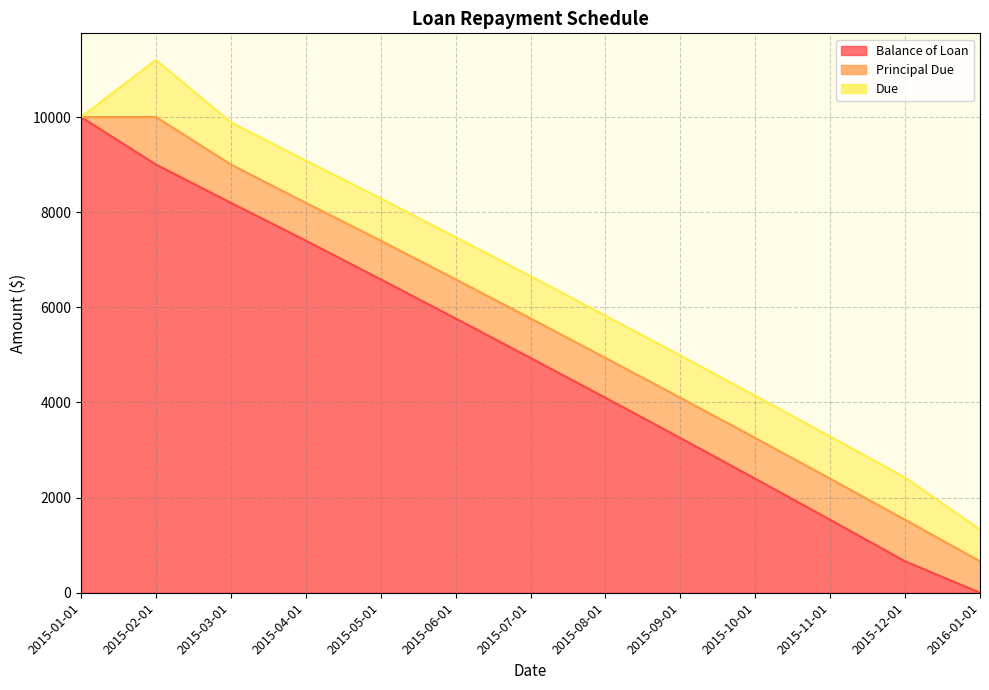

Reading left to right, transcribe all the data shown in this chart.

Balance of Loan: 2015-01-01=10000.0	2015-02-01=9002.3	2015-03-01=8197.5	2015-04-01=7402.2	2015-05-01=6587.5	2015-06-01=5766.9	2015-07-01=4936.1	2015-08-01=4098.7	2015-09-01=3252.7	2015-10-01=2397.0	2015-11-01=1533.7	2015-12-01=661.1	2016-01-01=0.0
Principal Due: 2015-01-01=0.0	2015-02-01=997.7	2015-03-01=804.9	2015-04-01=795.2	2015-05-01=814.7	2015-06-01=820.7	2015-07-01=830.8	2015-08-01=837.4	2015-09-01=846.0	2015-10-01=855.6	2015-11-01=863.3	2015-12-01=872.6	2016-01-01=661.1
Due: 2015-01-01=0.0	2015-02-01=1200.0	2015-03-01=887.7	2015-04-01=887.7	2015-05-01=887.7	2015-06-01=887.7	2015-07-01=887.7	2015-08-01=887.7	2015-09-01=887.7	2015-10-01=887.7	2015-11-01=887.7	2015-12-01=887.7	2016-01-01=667.9